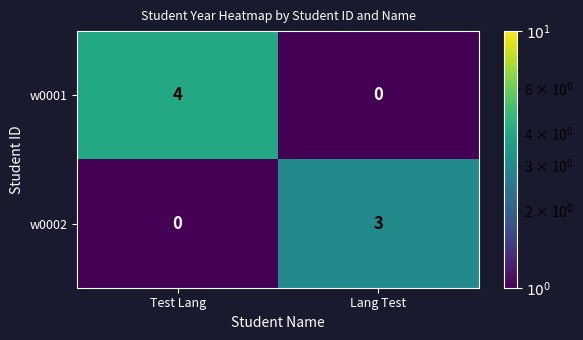

At Lang Test, list the series in order from smallest to largest.

w0001, w0002